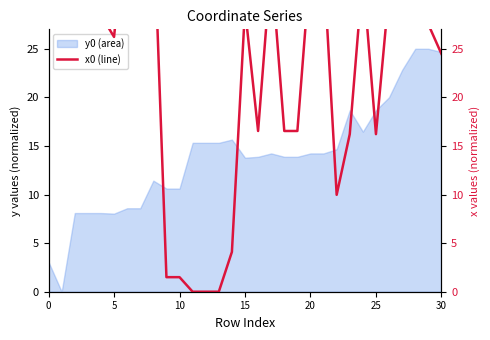

The value of y0 (area) at 15 is 4.4. True or false?

False